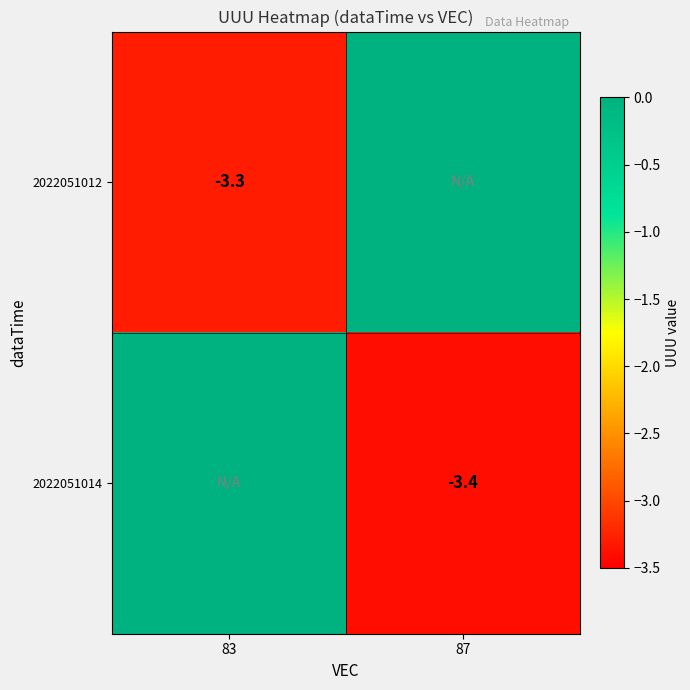

At which category is the sum across all series the highest?

83